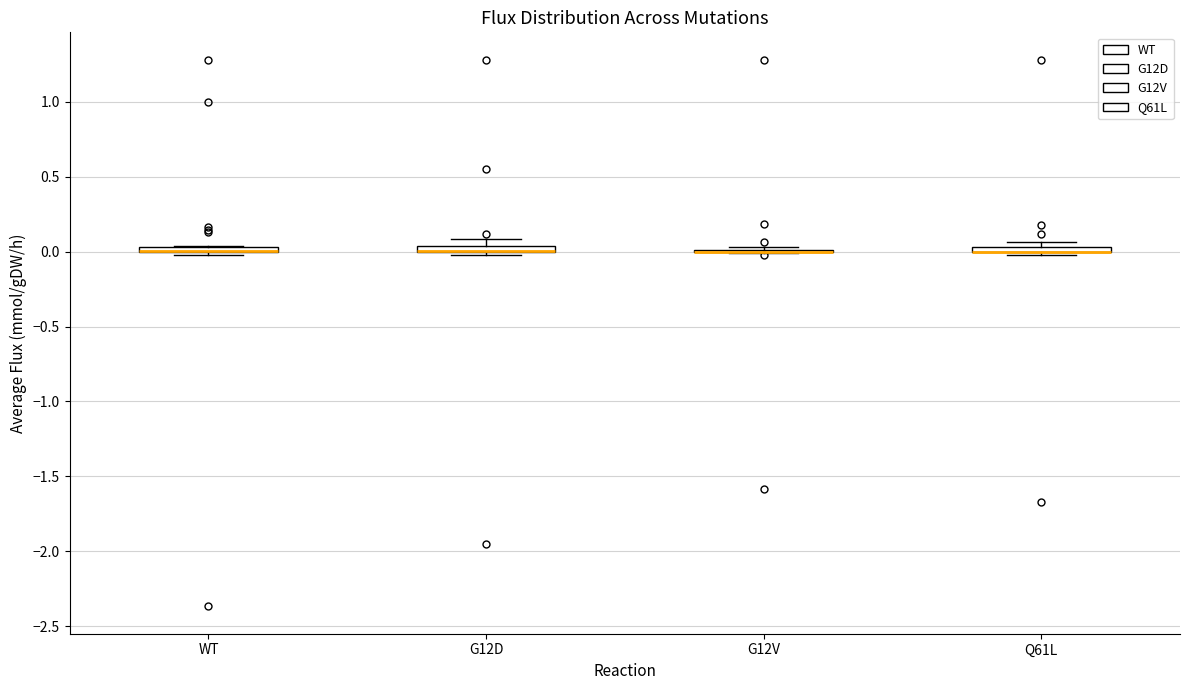

Where is the lower edge of the box for WT on the y-axis? The values are not printed on the chart, so give them approximately, as read against the axis.

0.00